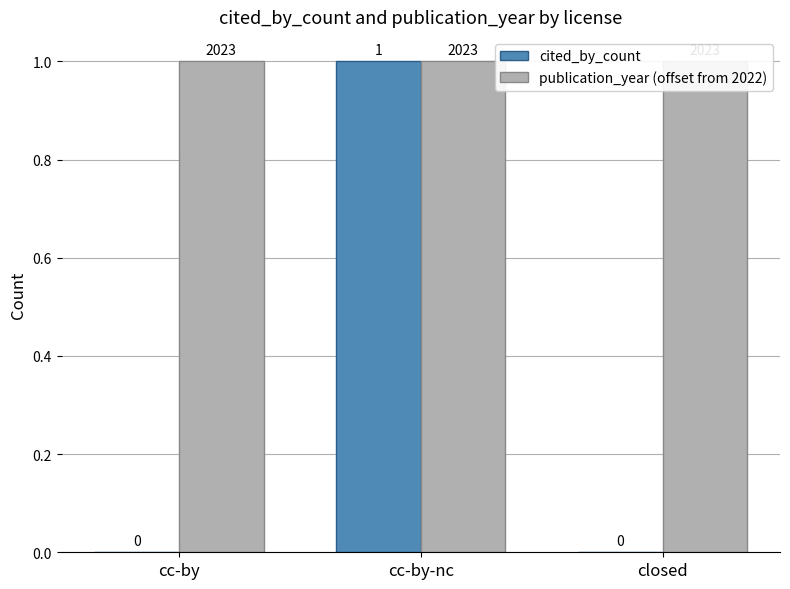

What position from the right is closed?

1